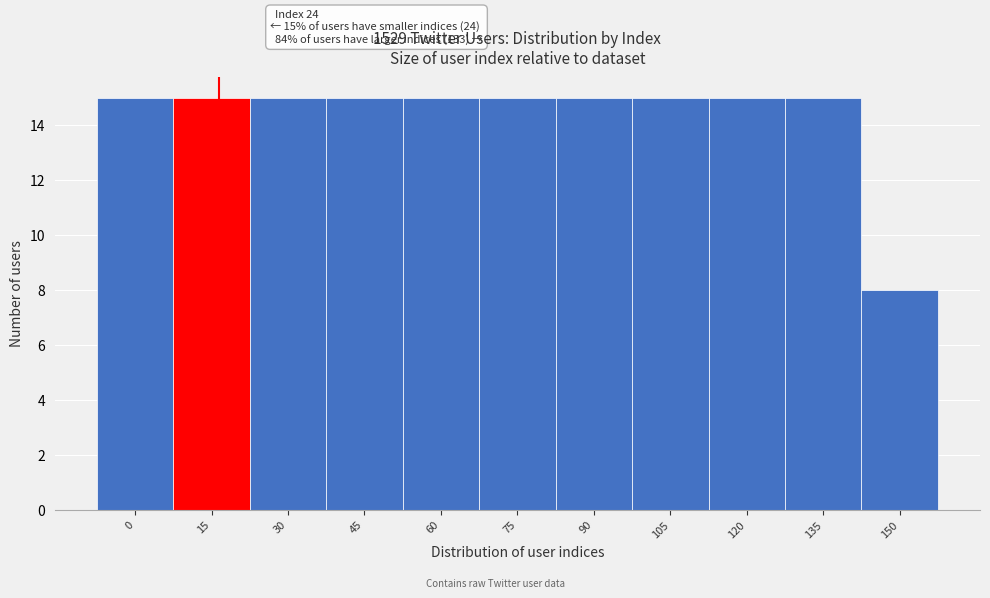

Reading left to right, extract all data points from this chart.

15	15	15	15	15	15	15	15	15	15	8